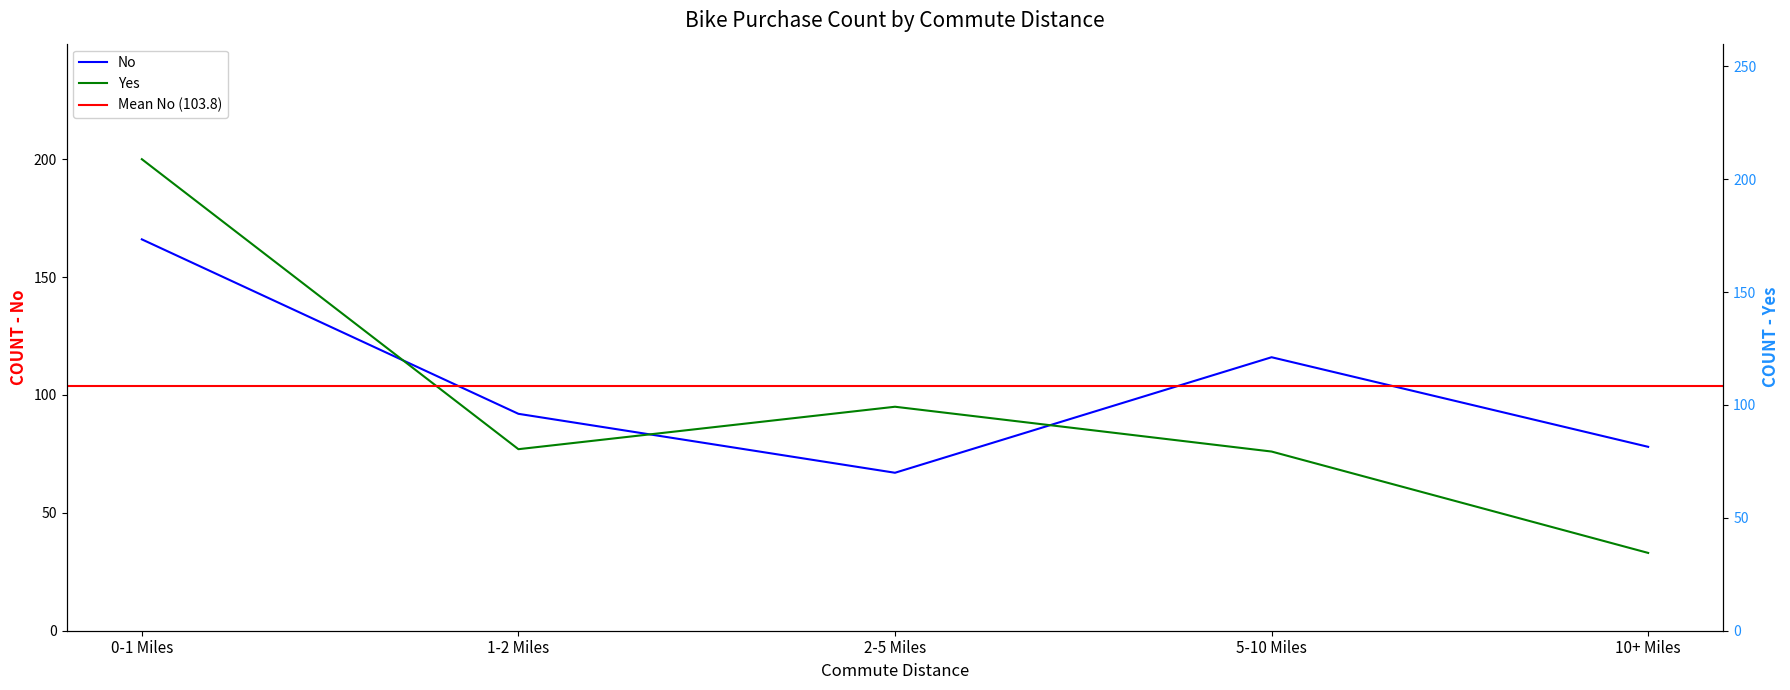

At 1-2 Miles, list the series in order from smallest to largest.

Yes, No